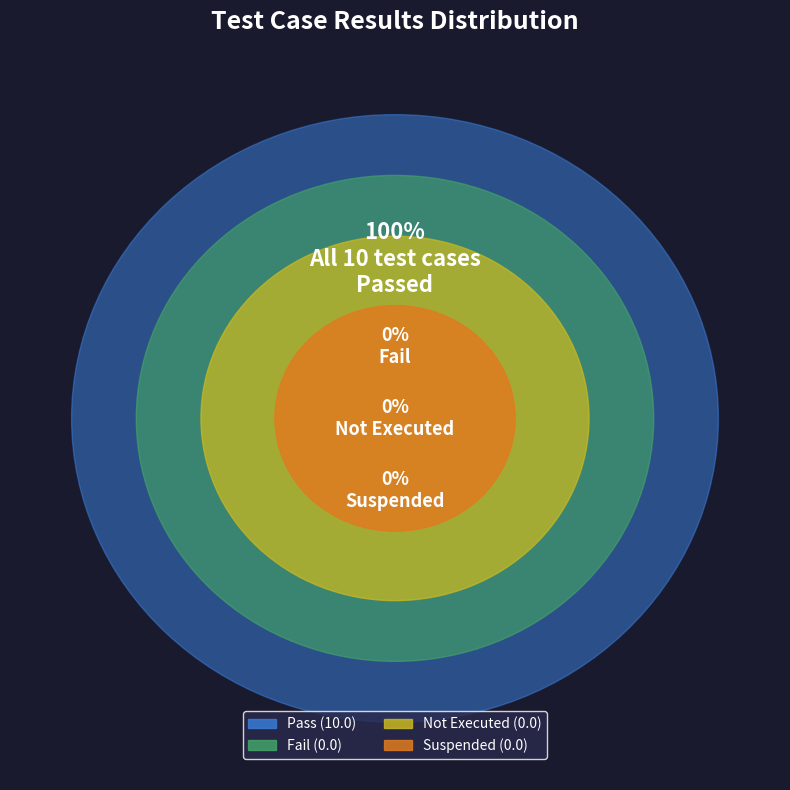

To the nearest percent, what is the combined percentage of Fail and Pass?

100%